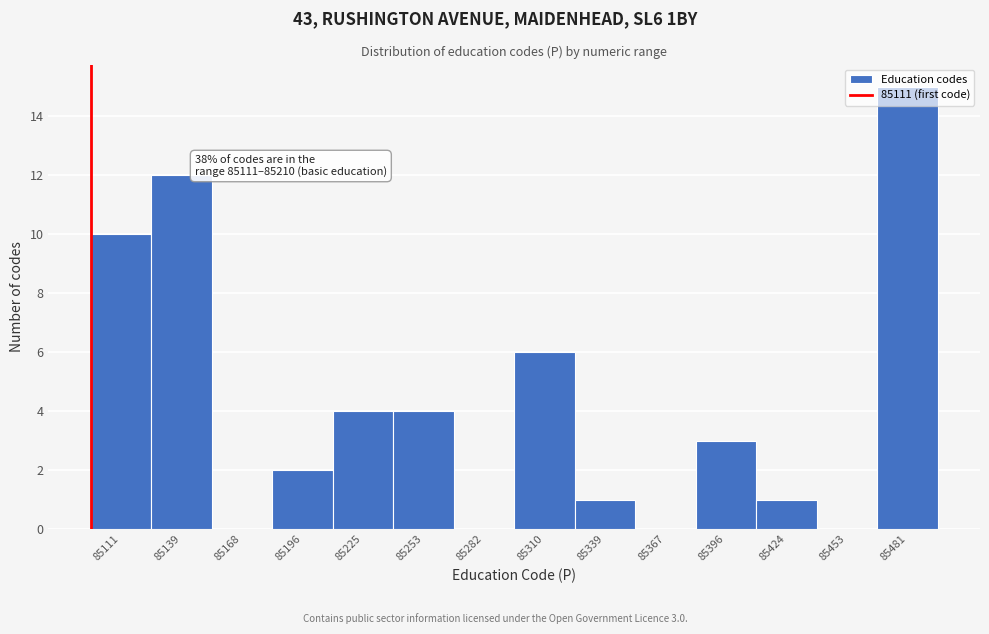

At which label is the value closest to 7?

85310